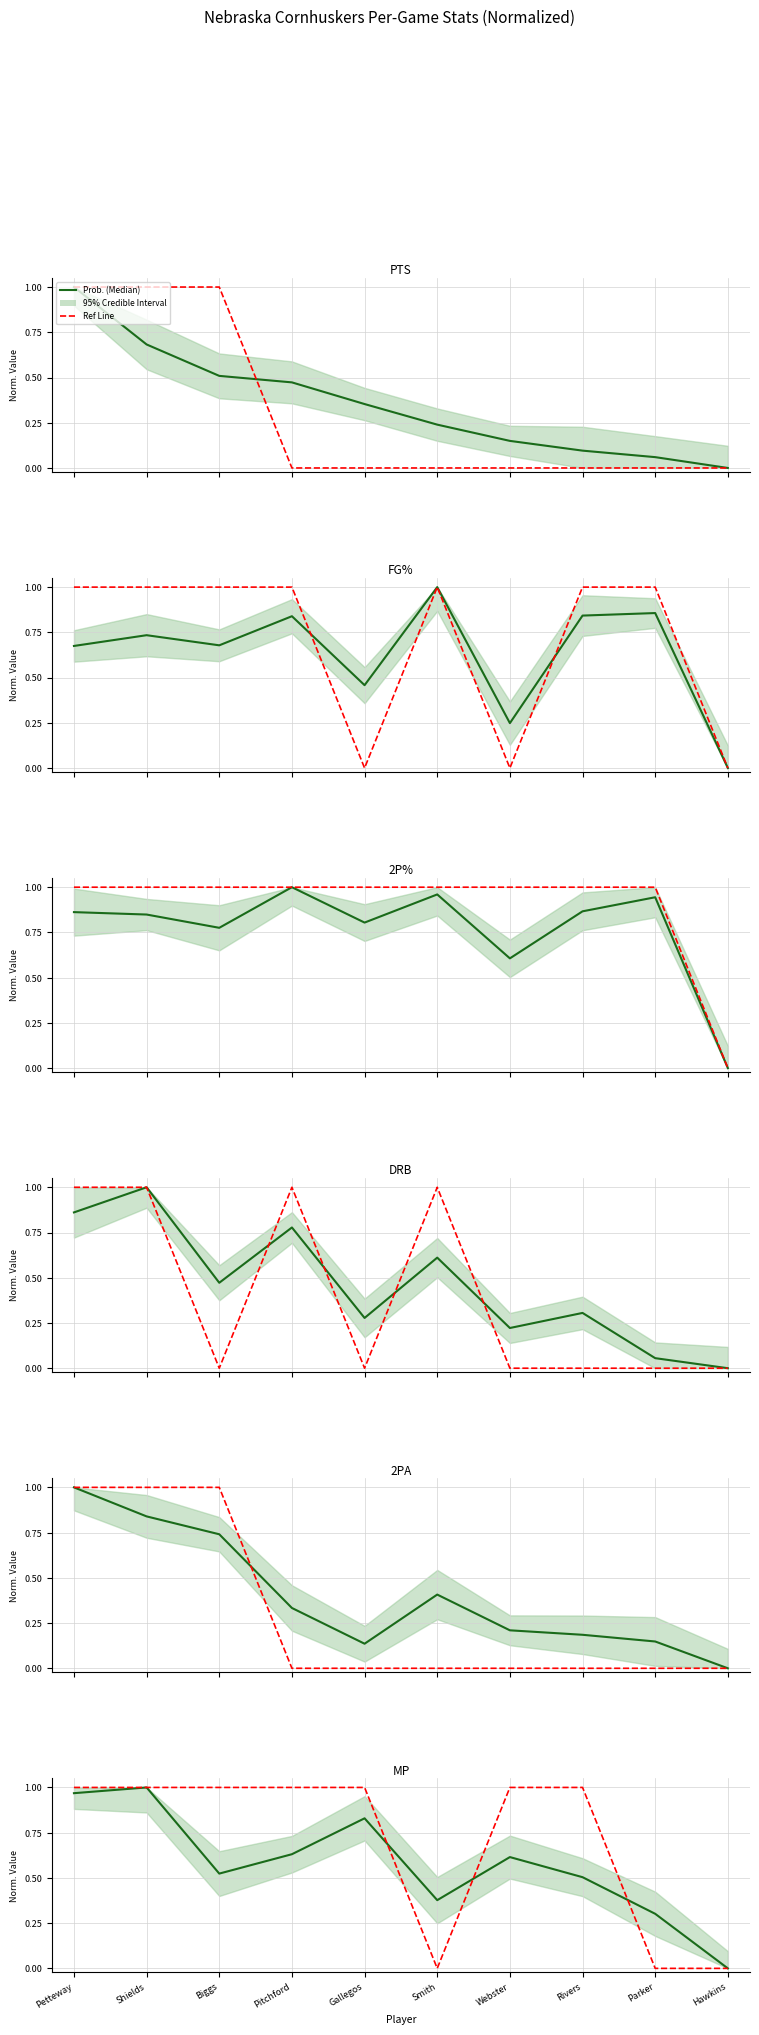

What is the label of the 1st point from the left?

Petteway